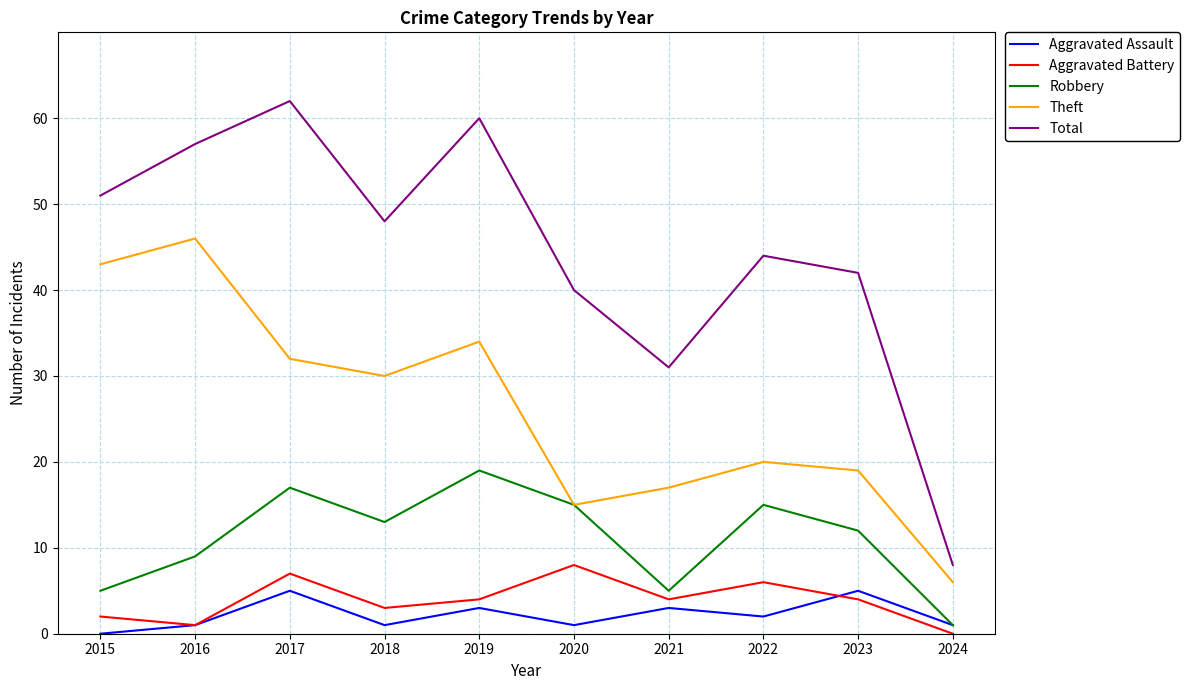

What is the highest value of the Total series?

62